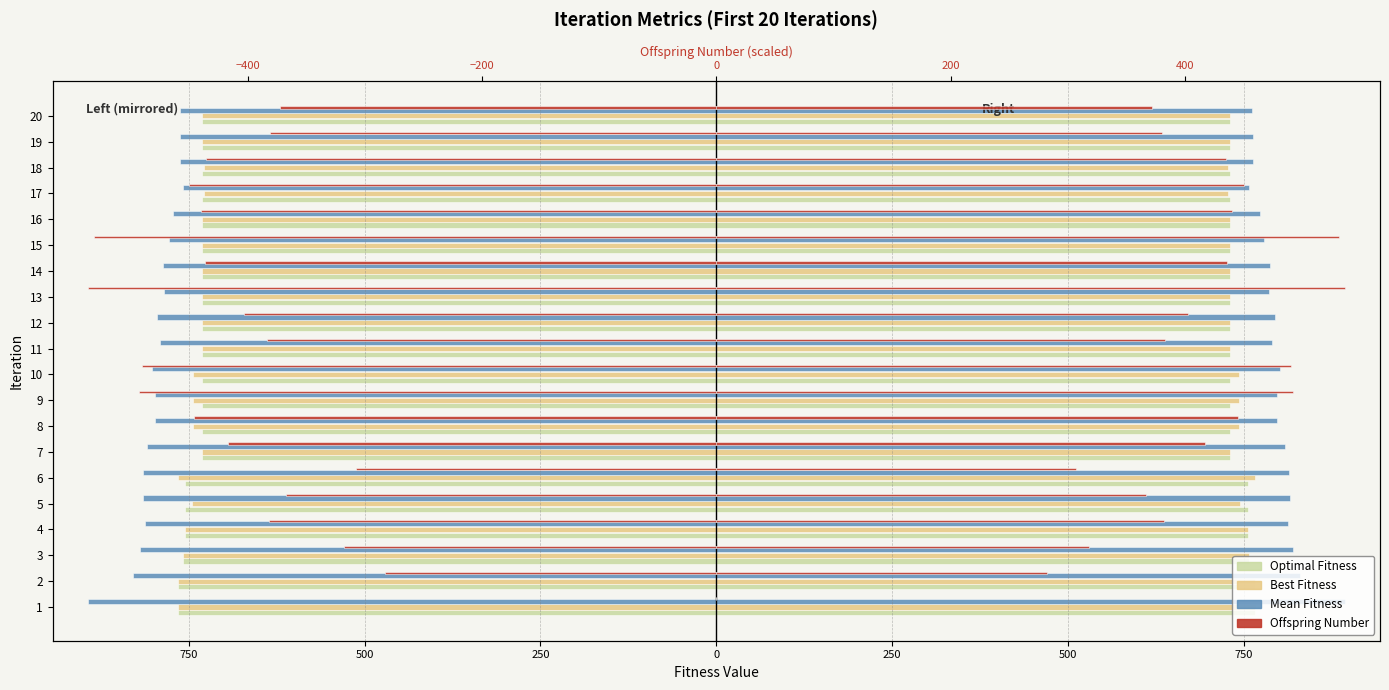

What are all the series names shown in the legend?

Optimal Fitness, Best Fitness, Mean Fitness, Offspring Number